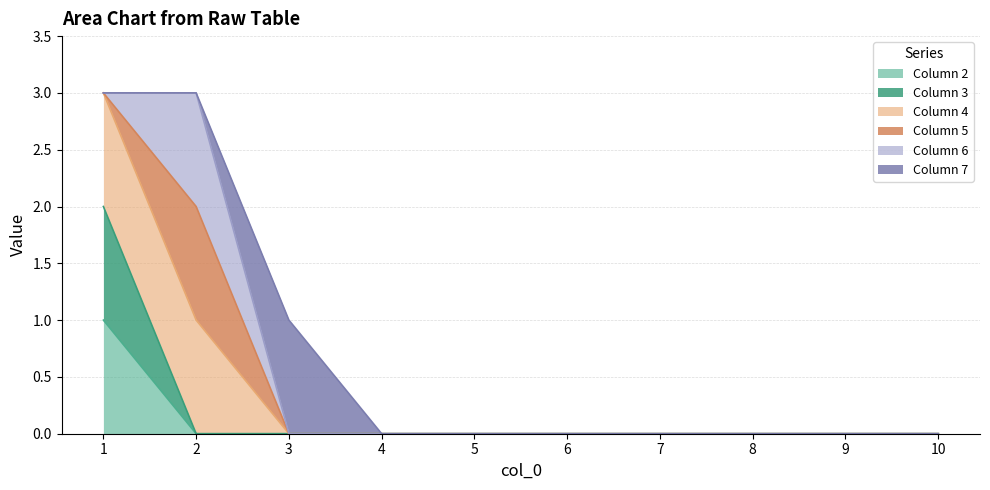

Which series has the largest range (max minus min)?

4